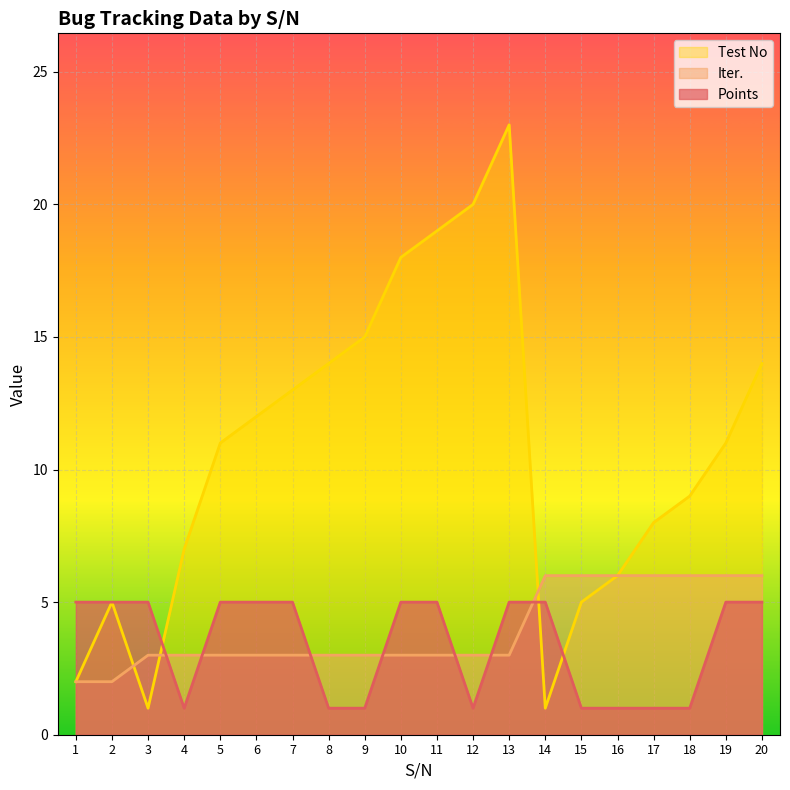

Read the Points value at 20.

5